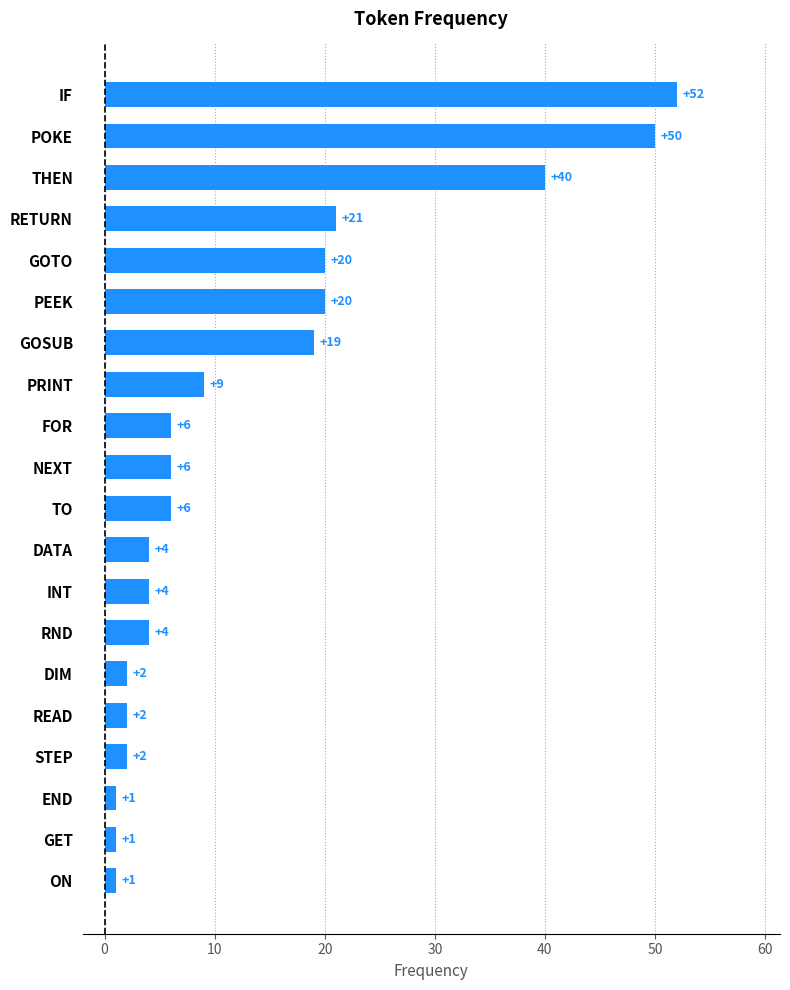

Does the chart contain any negative values?

No